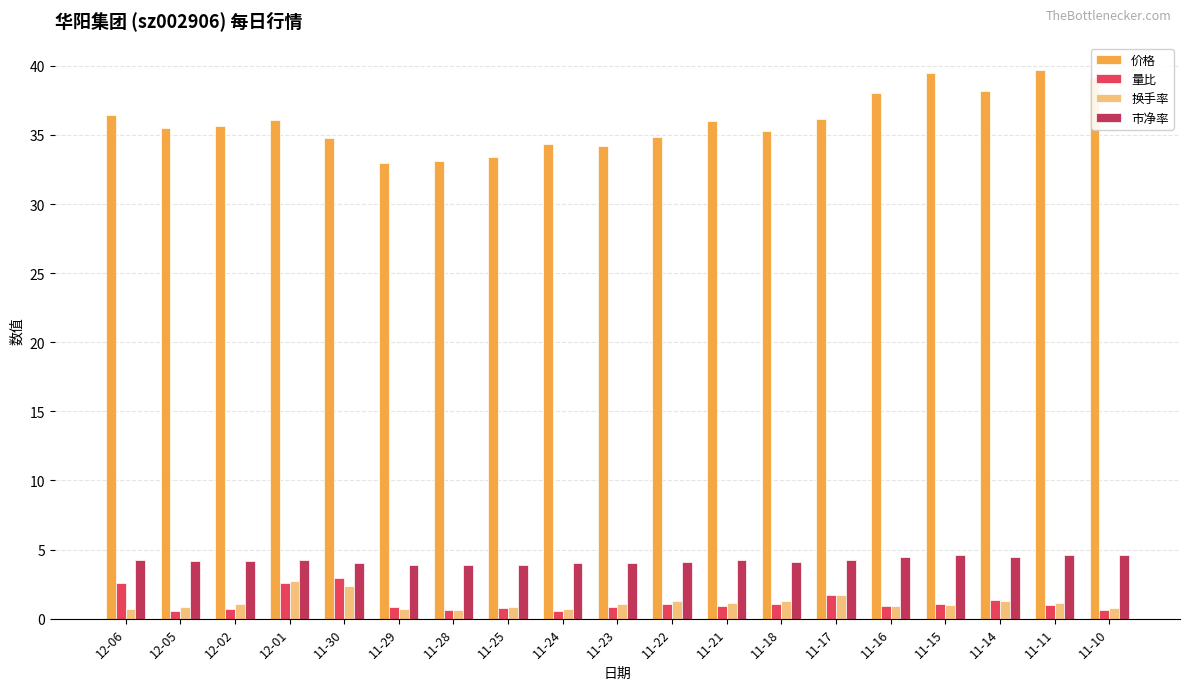

What is the approximate value of 价格 at 11-29?

33.0